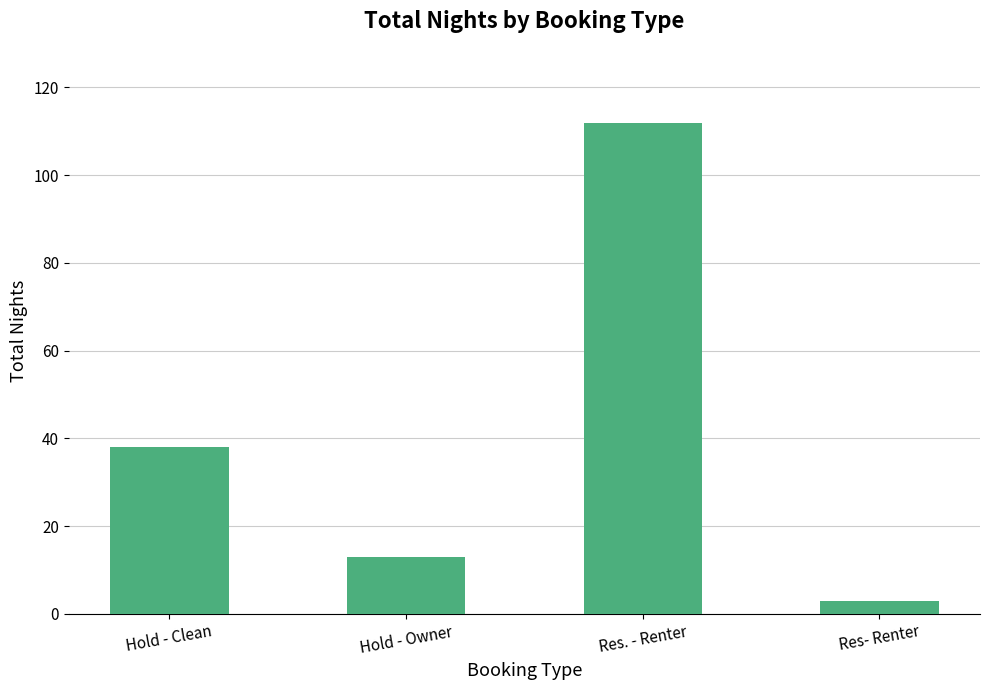

At which label is the value closest to 57?

Hold - Clean